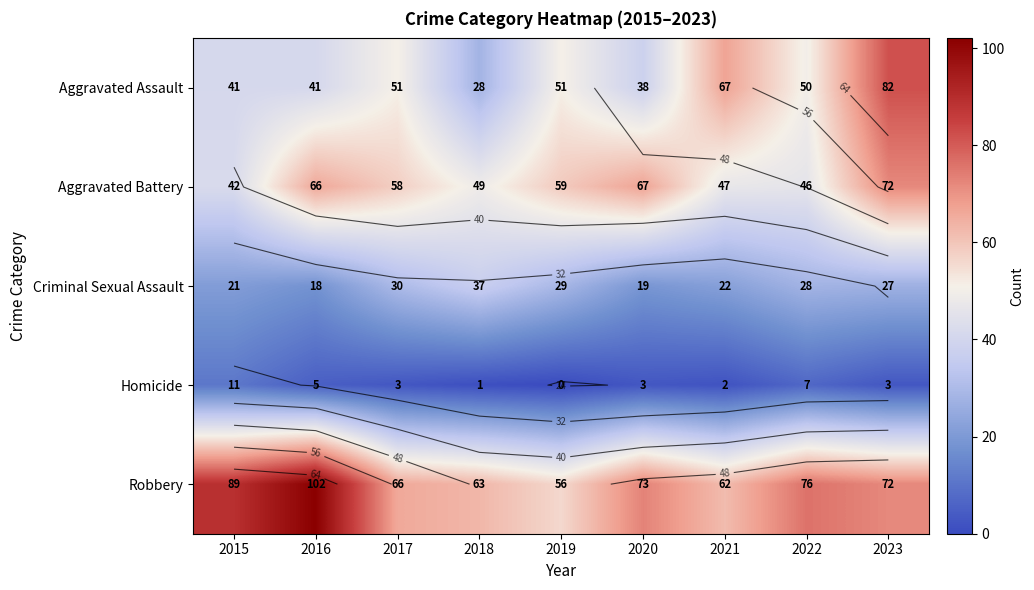

Which has a higher value, 2016 or 2017?

2017